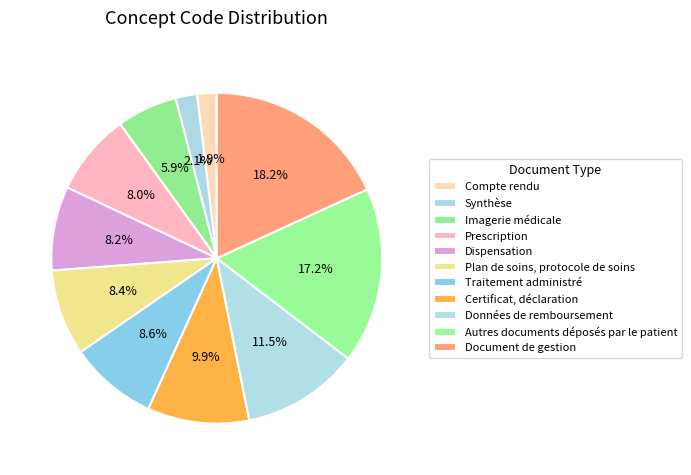

Count the number of slices in the pie.

11